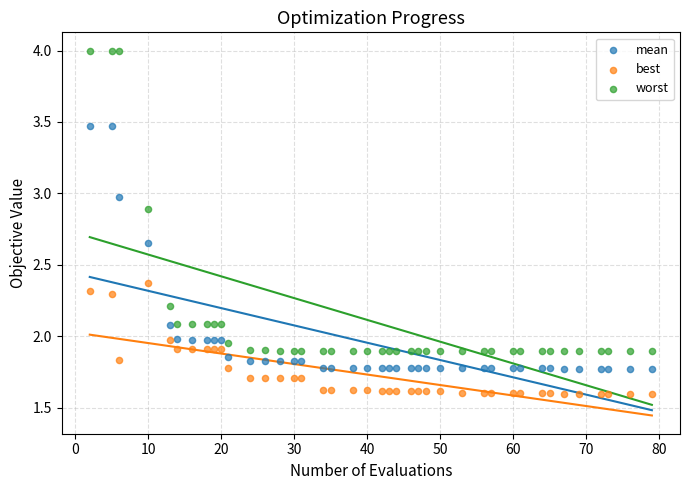

Which series has the widest spread of Y values?

worst